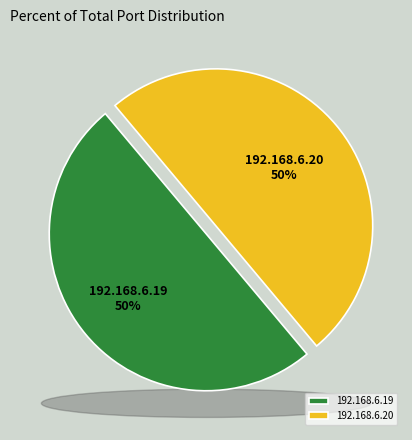

What is the smallest slice in the pie chart?

192.168.6.19